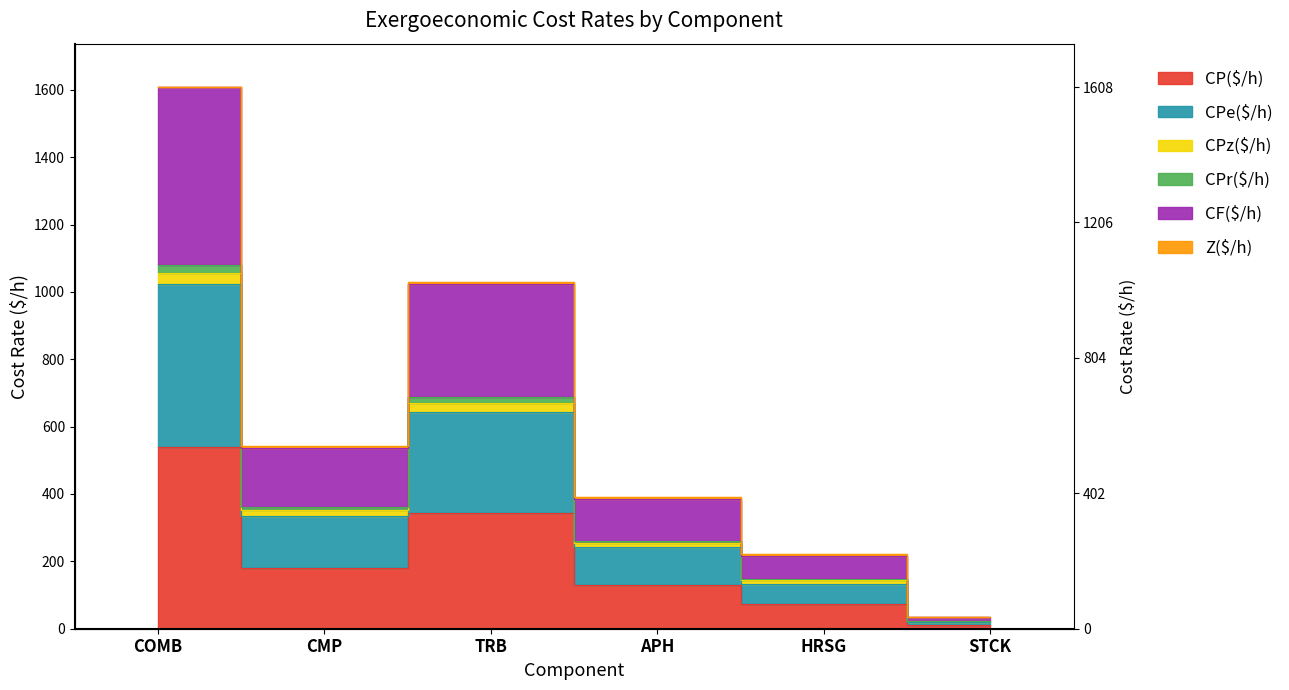

At which category does CPe($/h) reach its first local valley?

CMP